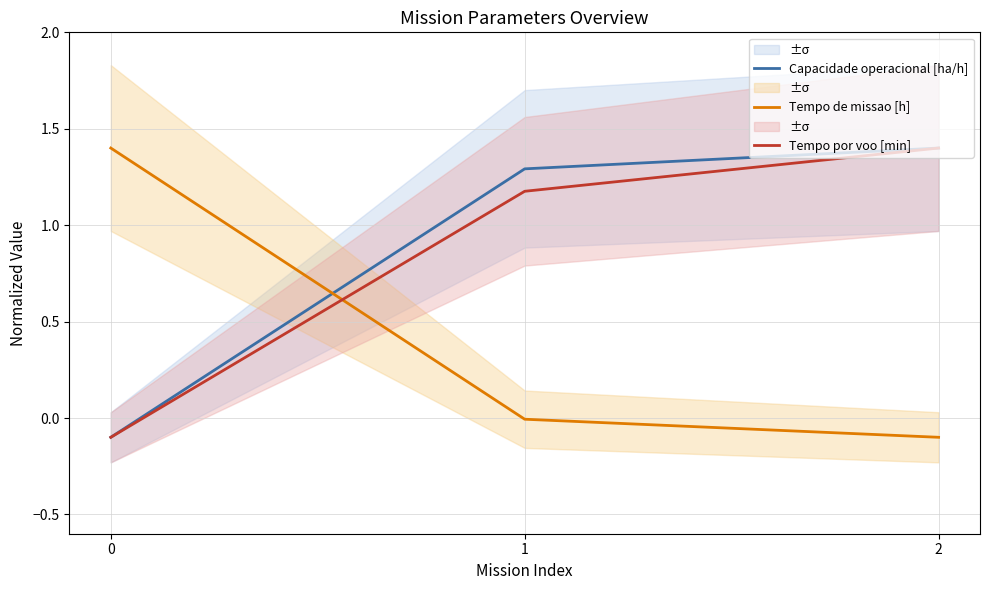

Reading left to right, extract all data points from this chart.

Capacidade operacional [ha/h]: -0.1	1.3	1.4
Tempo de missao [h]: 1.4	-0.0	-0.1
Tempo por voo [min]: -0.1	1.2	1.4